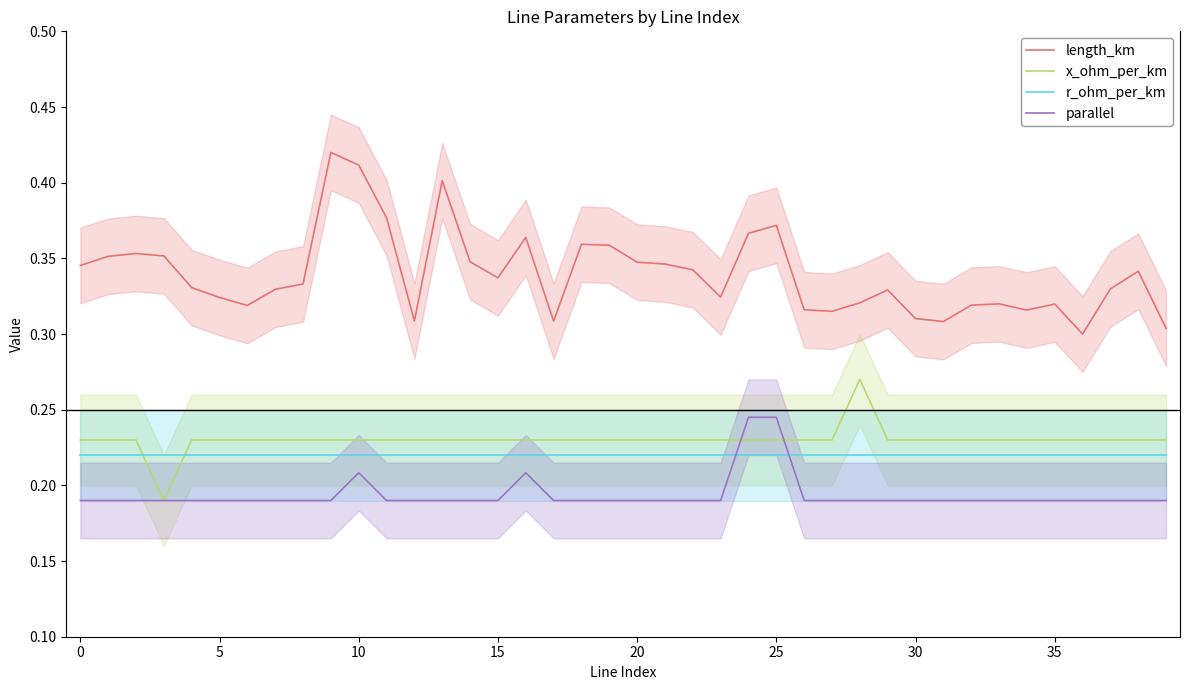

What is the label of the 37th point from the left?

36